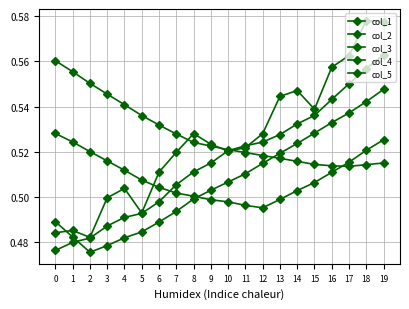

How many series are shown in this chart?

5